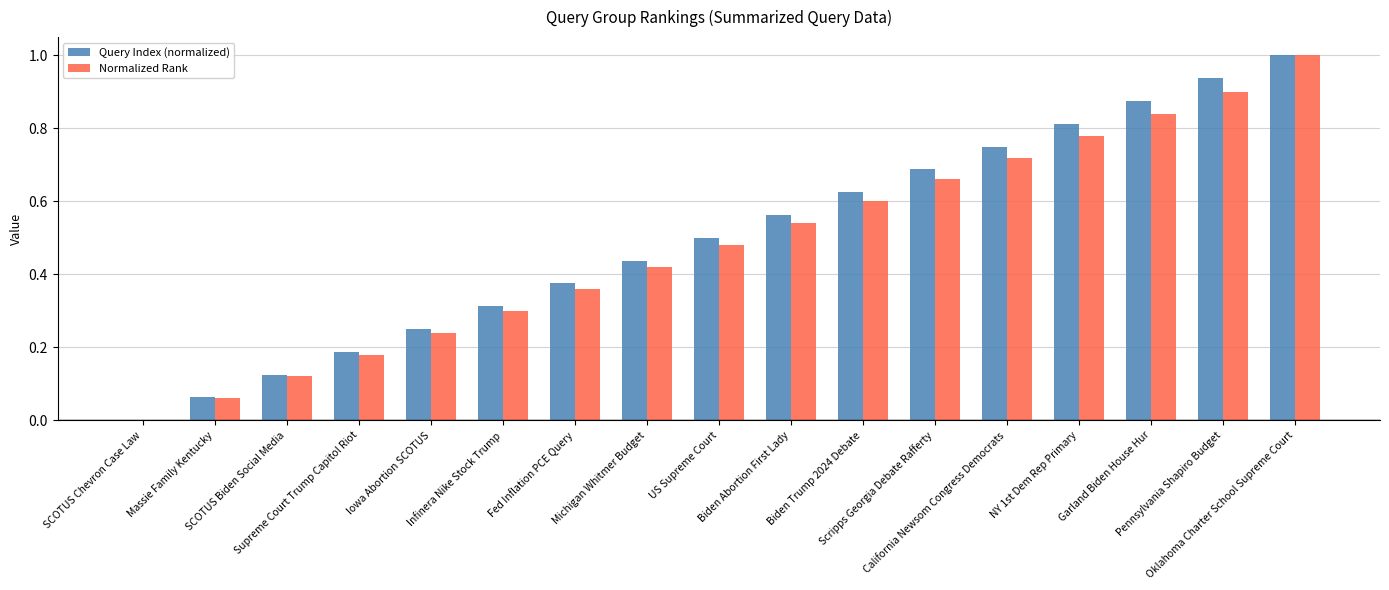

What is the highest value of the Query Index (normalized) series?

1.0